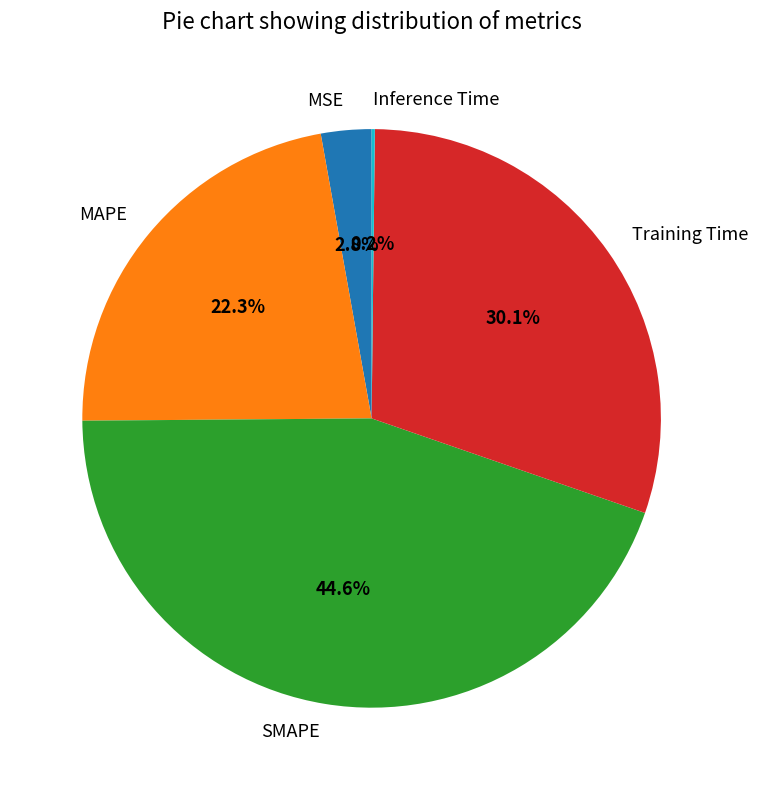

To the nearest percent, what is the combined percentage of SMAPE and Training Time?

75%